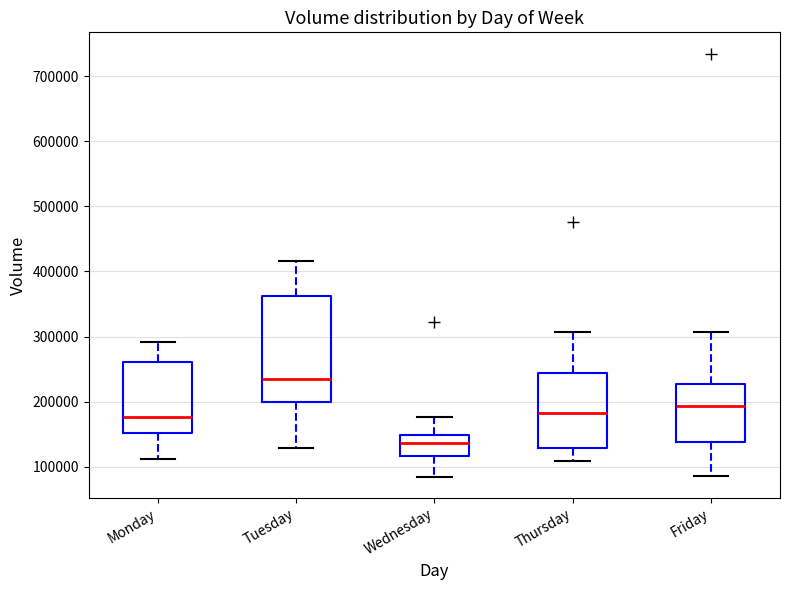

Reading left to right, transcribe this box plot: for each box, give where its median line is, the range the box spans, and where its two whiskers end, as read against the y-axis. The values are not printed on the chart, so give them approximately, as read against the axis.

Monday: median 180000, box 150000 to 260000, whiskers 110000 to 290000
Tuesday: median 230000, box 200000 to 360000, whiskers 130000 to 420000
Wednesday: median 140000, box 120000 to 150000, whiskers 80000 to 180000
Thursday: median 180000, box 130000 to 240000, whiskers 110000 to 310000
Friday: median 190000, box 140000 to 230000, whiskers 90000 to 310000